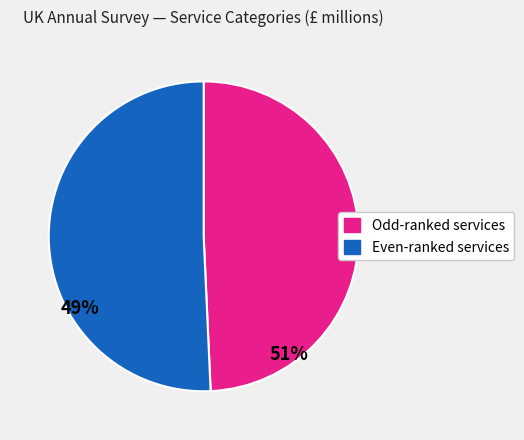

Which category accounts for the majority?

Even-ranked services